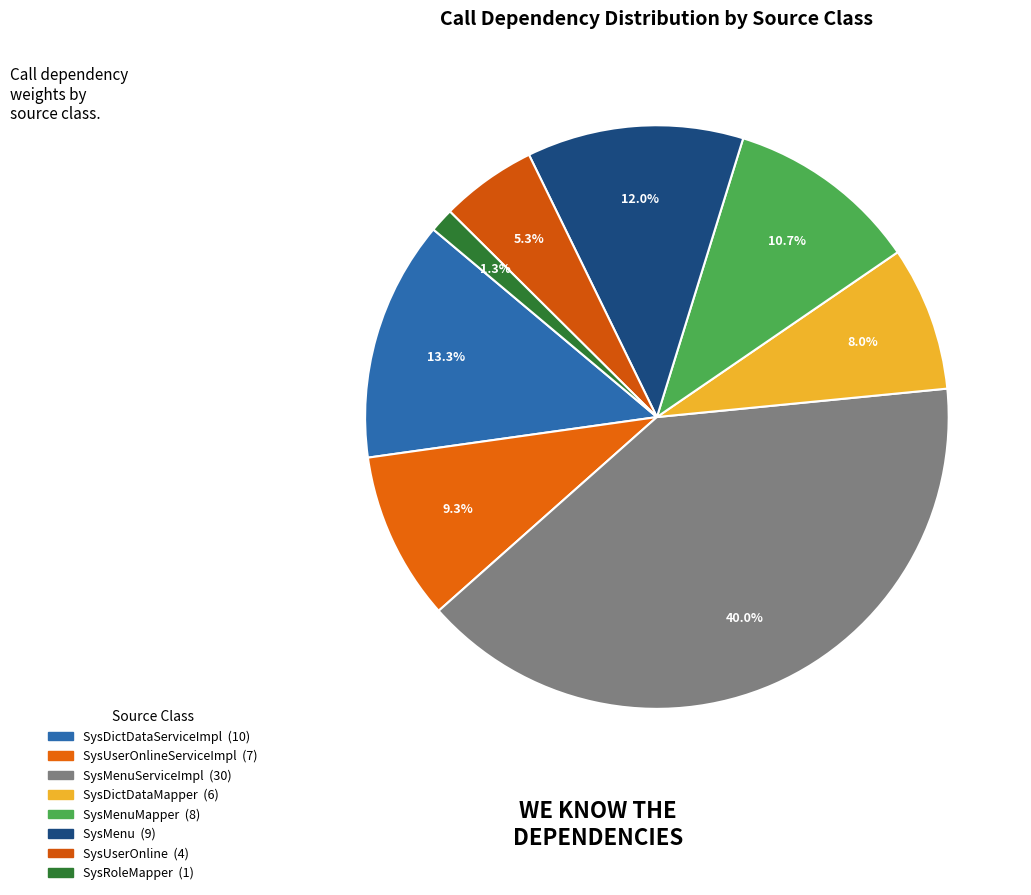

Which category has the smallest portion of the pie?

com.ruoyi.system.mapper.SysRoleMapper